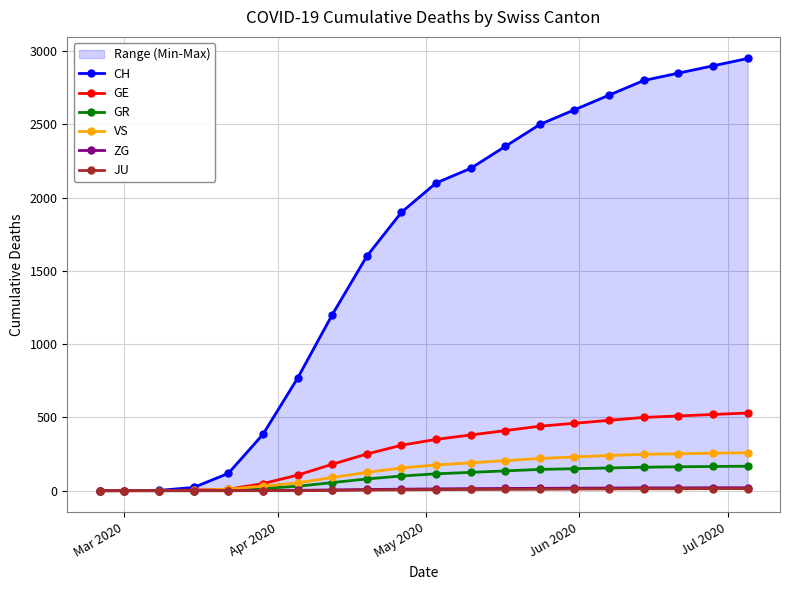

True or false: GR has more than 0 points higher than both neighbors.

False